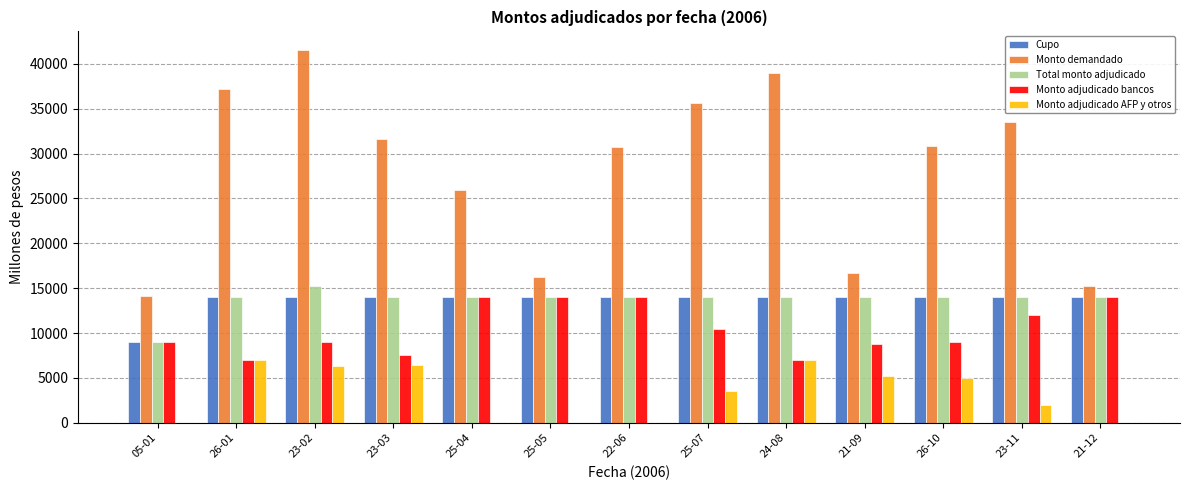

What are all the series names shown in the legend?

Cupo, Monto demandado, Total monto adjudicado, Monto adjudicado bancos, Monto adjudicado AFP y otros